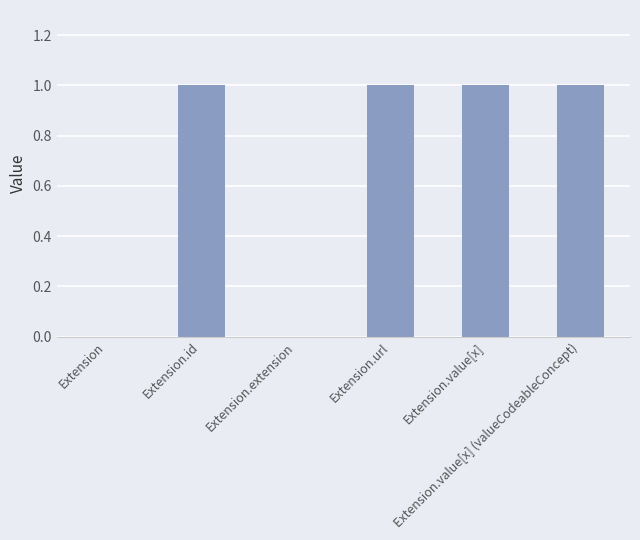

What is the sum of all values?

4